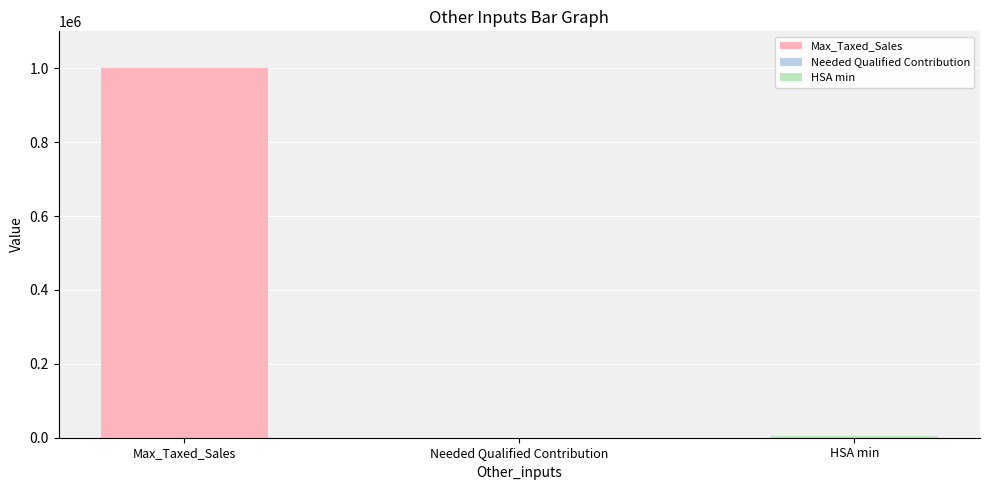

What is the value of the 1st bar from the left?

1000000